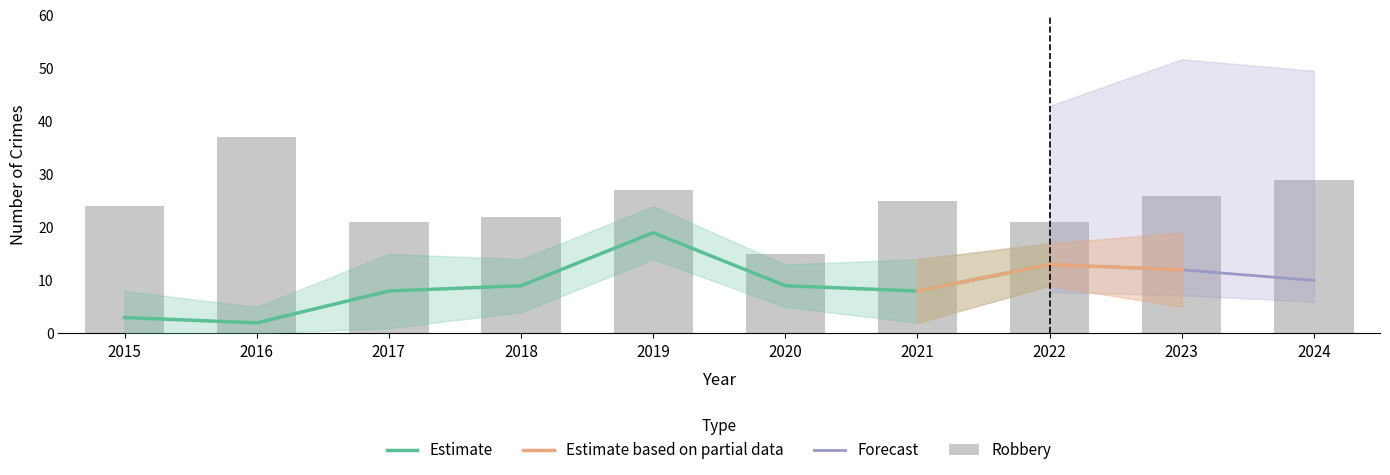

How many categories are shown in the chart?

10